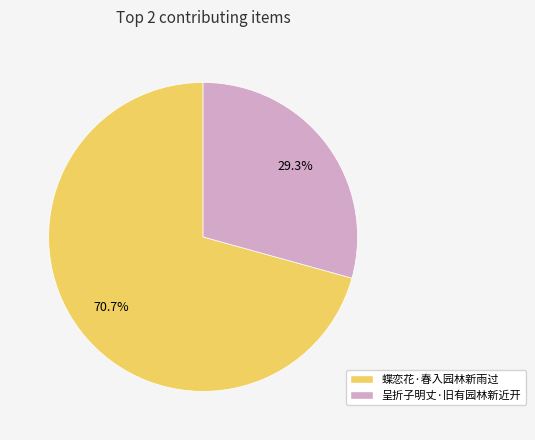

Count the number of slices in the pie.

2